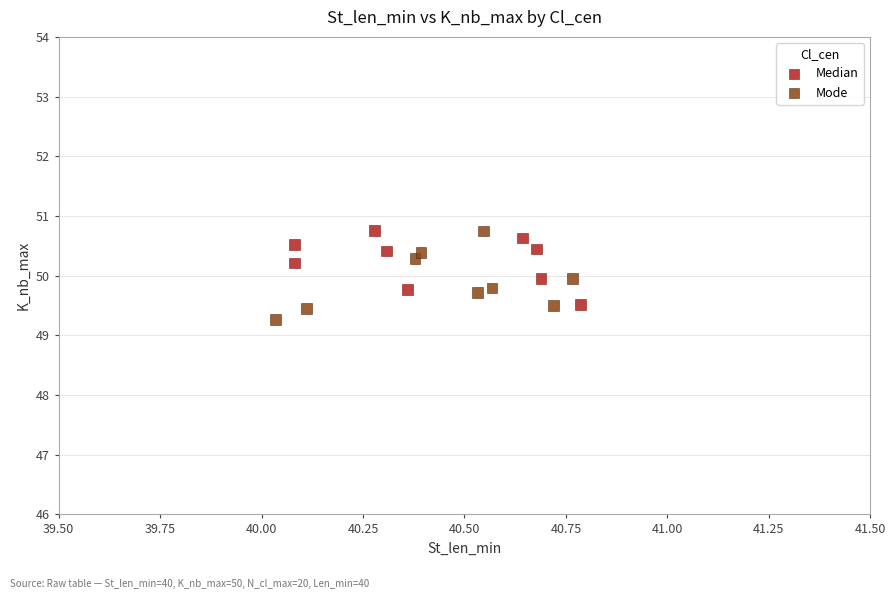

What are all the series names shown in the legend?

Median, Mode